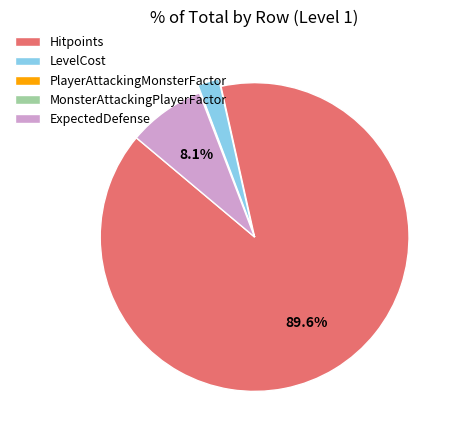

Is the sum of Hitpoints and ExpectedDefense greater than half?

Yes